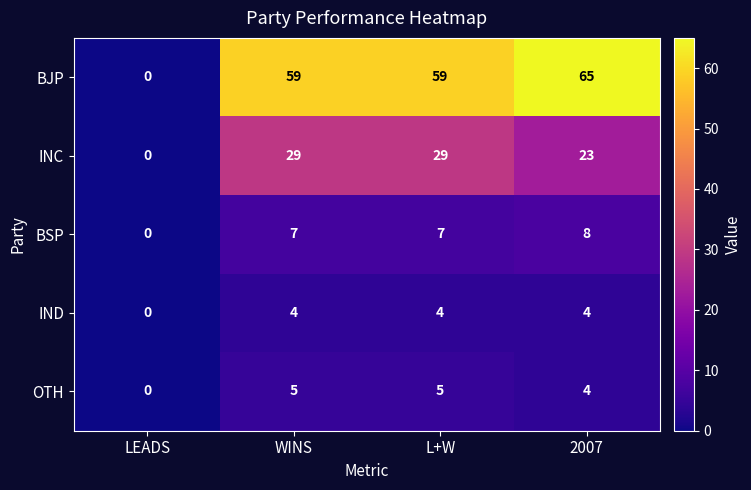

What is the total value across all series at 2007?

104